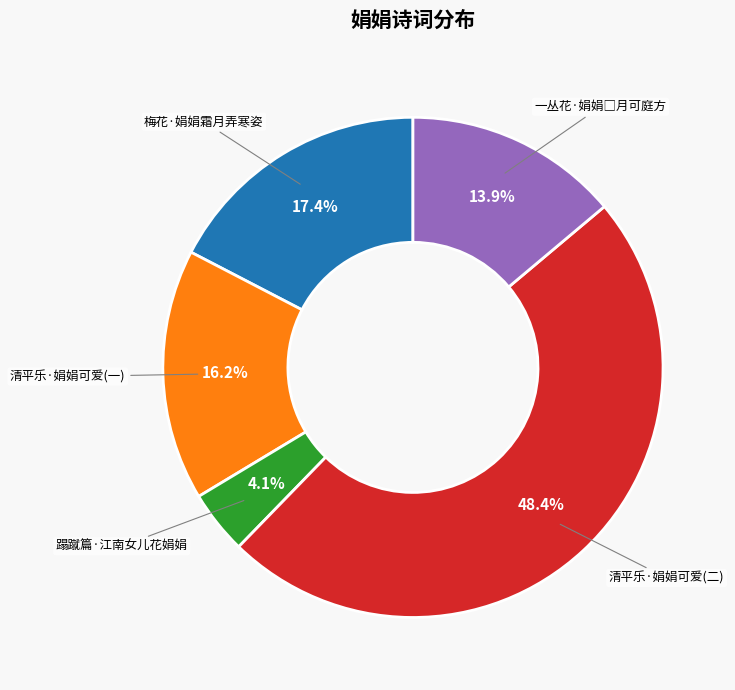

What percentage is the 梅花·娟娟霜月弄寒姿 slice, to the nearest percent?

17%